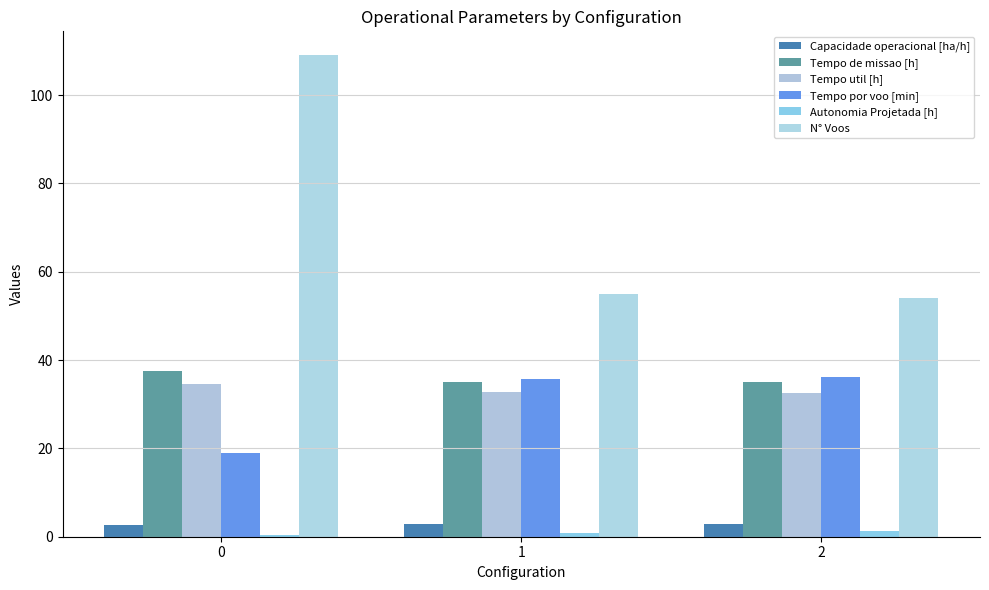

Is the value of N° Voos at 0 greater than the value of Tempo por voo [min] at 1?

Yes